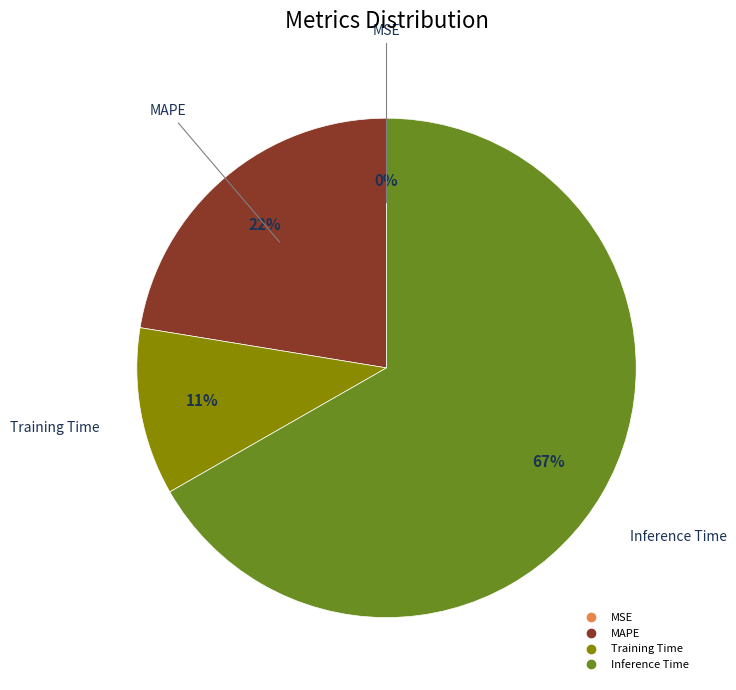

Between MAPE and Training Time, which is larger?

MAPE